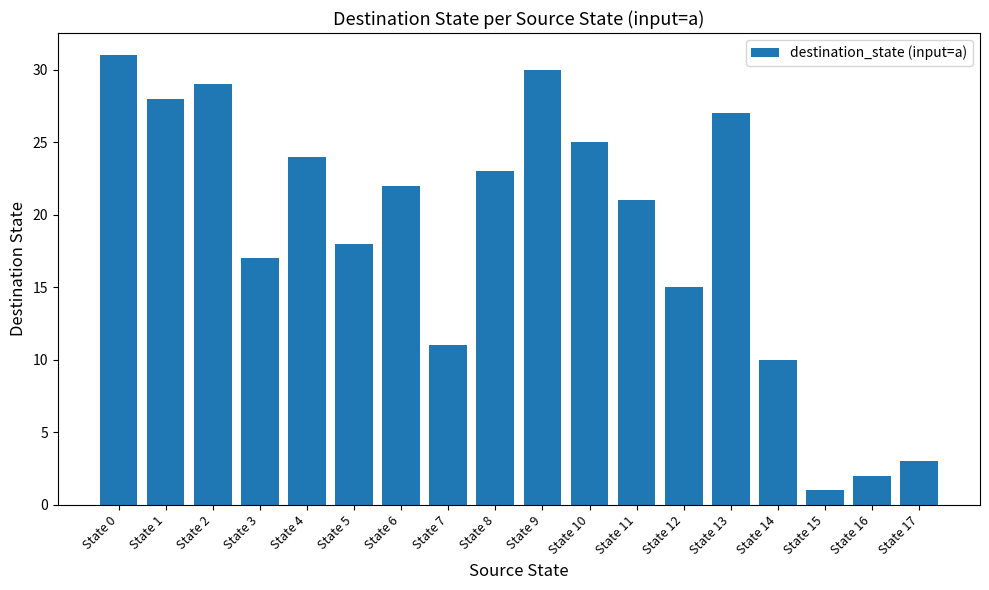

Which label corresponds to the largest value in the chart?

State 0